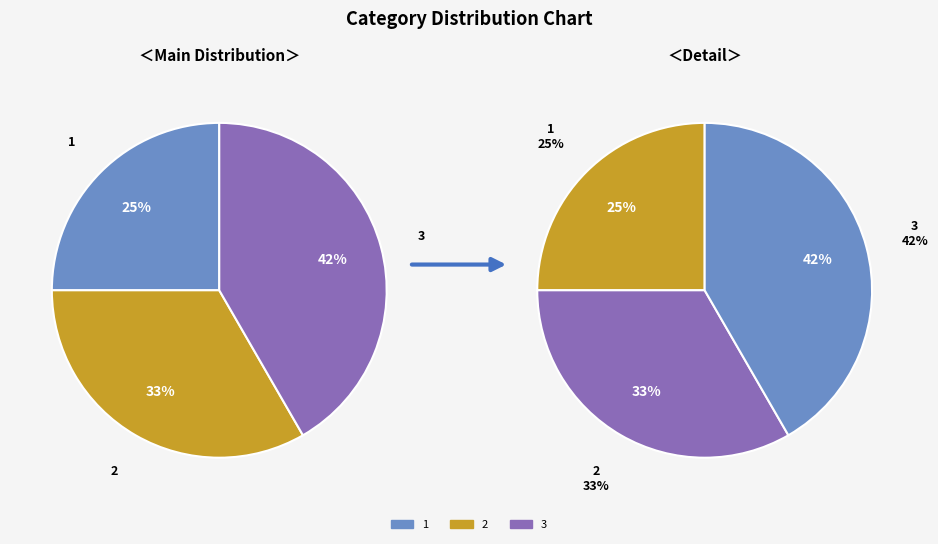

Which slice is the smallest?

1